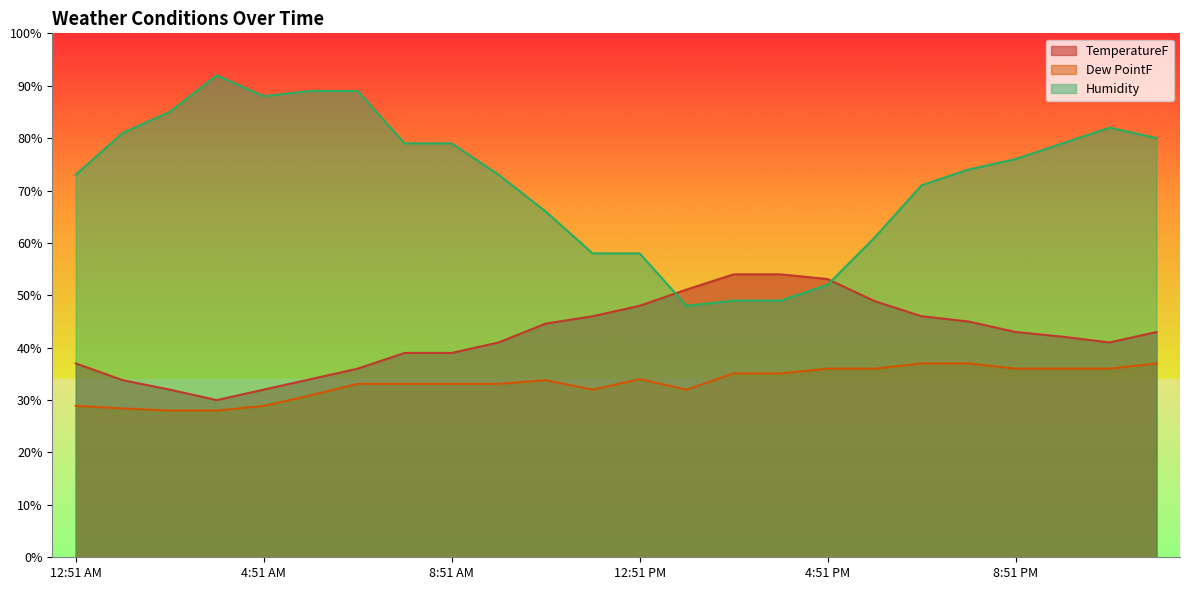

List the series in order of their peak value, lowest first.

Dew PointF, TemperatureF, Humidity